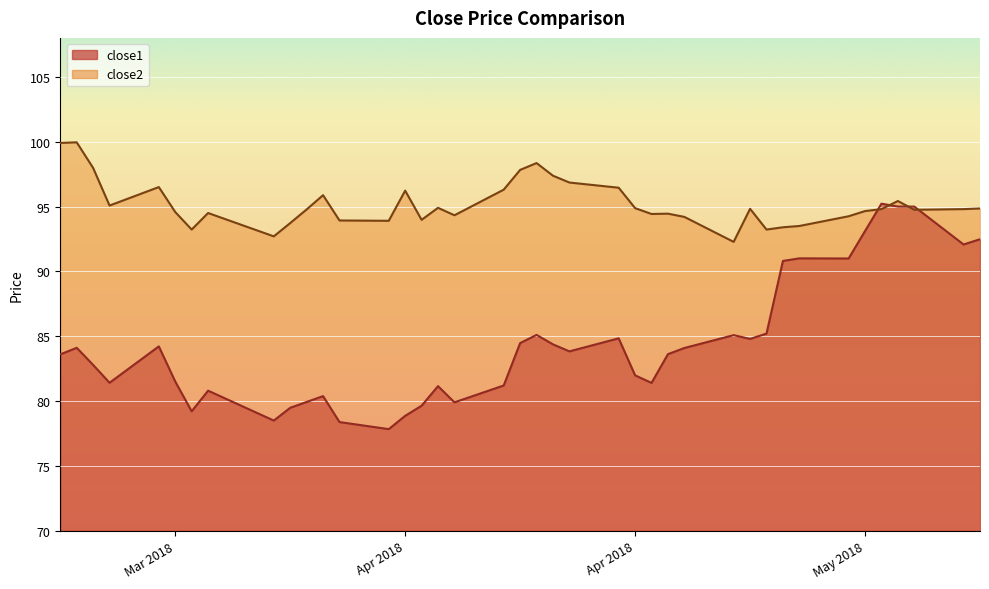

At which category does close2 reach its first local peak?

2018-03-21